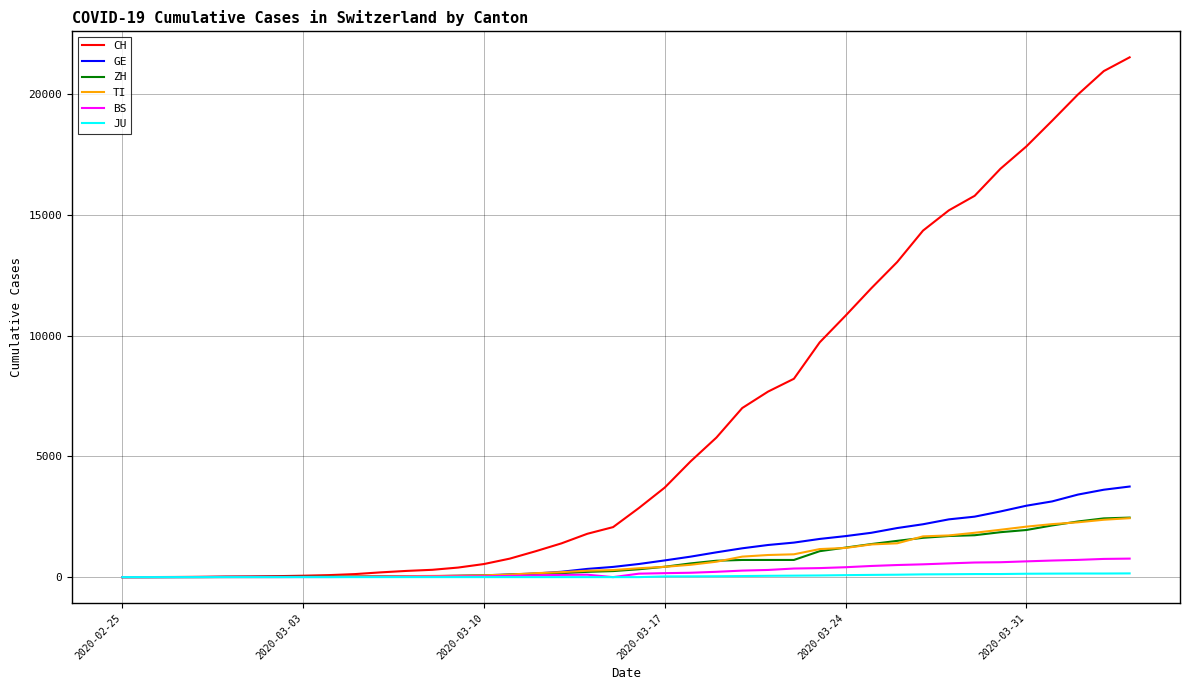

What is the maximum value shown in the chart?

21535